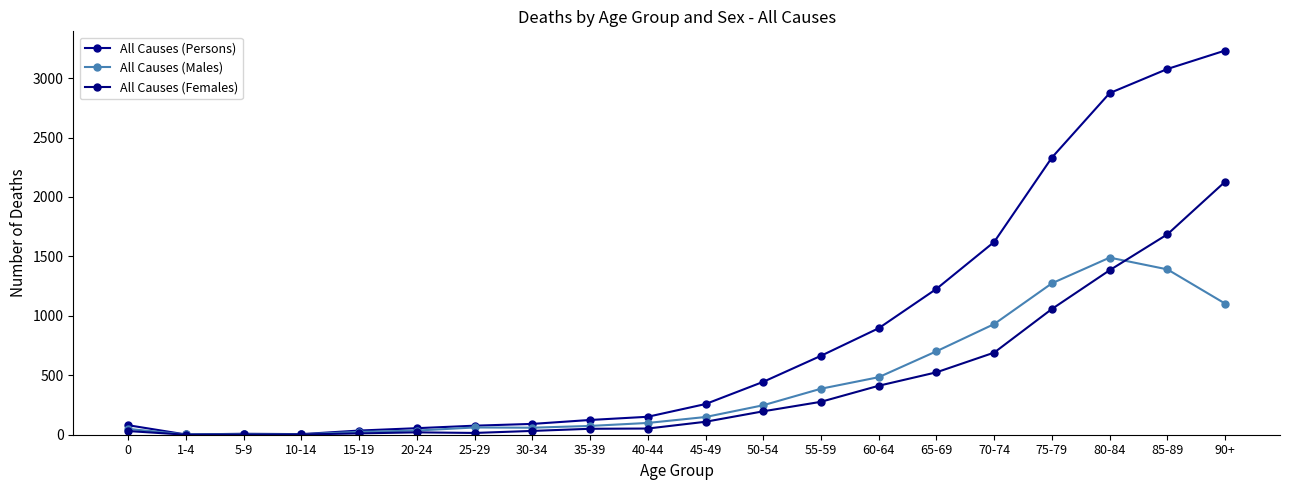

What is the sum of all All Causes (Persons) values?

17254